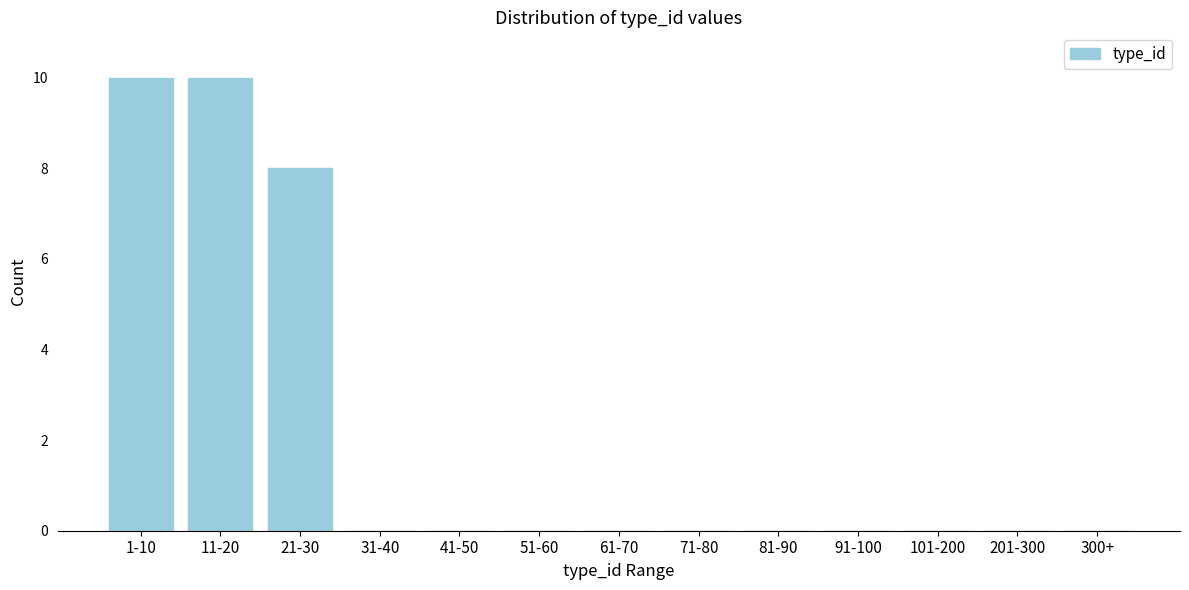

Reading left to right, transcribe all the data shown in this chart.

1-10=10	11-20=10	21-30=8	31-40=0	41-50=0	51-60=0	61-70=0	71-80=0	81-90=0	91-100=0	101-200=0	201-300=0	300+=0